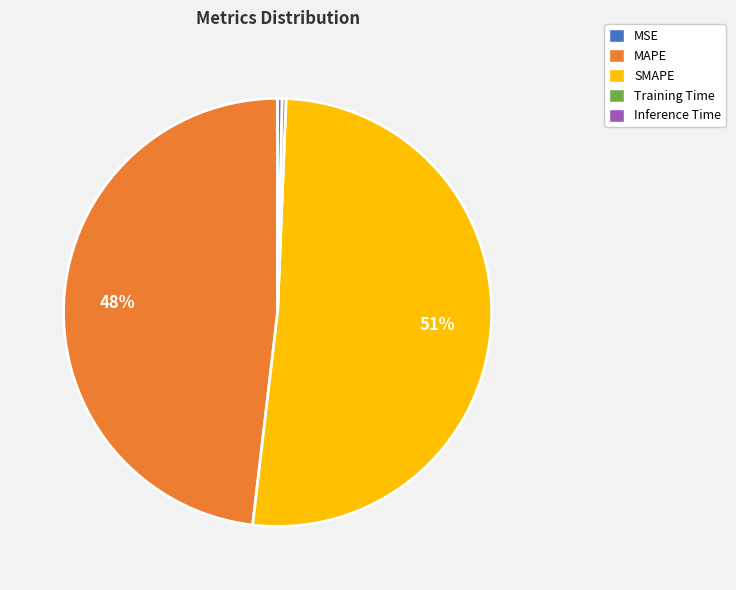

Does SMAPE account for over 50% of the chart?

Yes